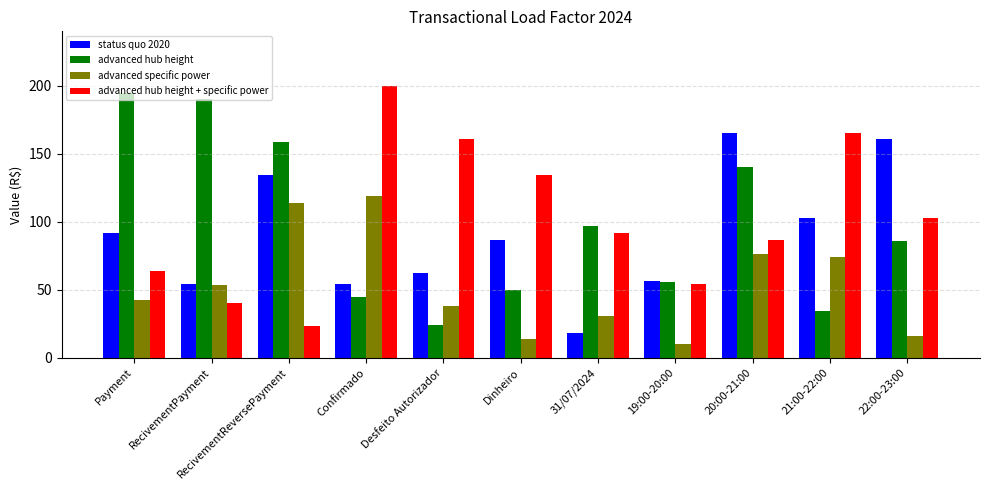

What is the maximum value for advanced hub height?

194.2